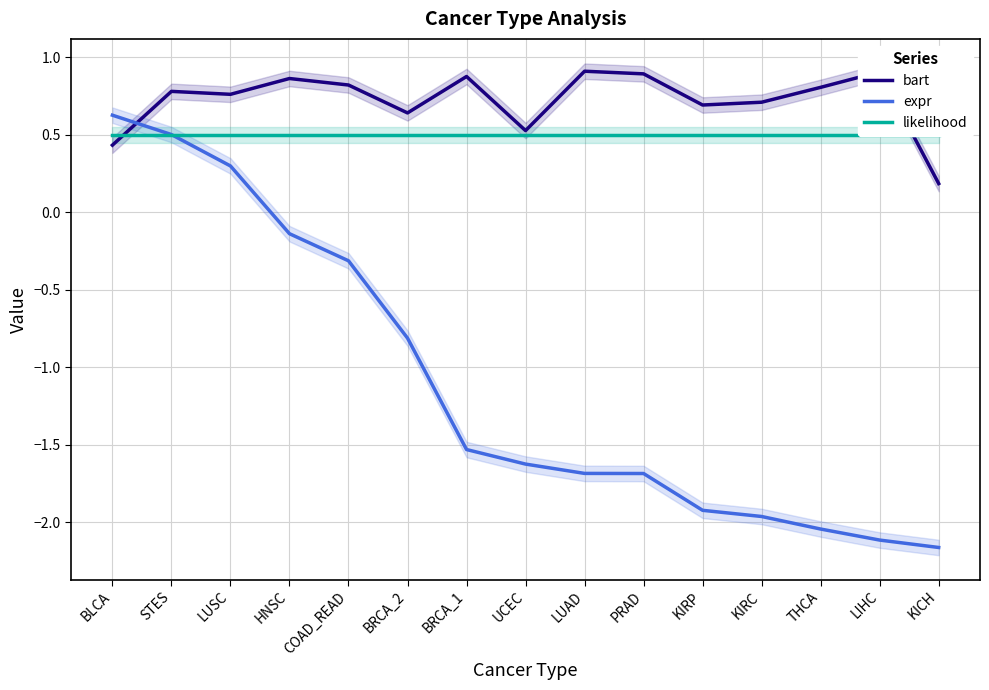

List the labels in order of bart value, smallest first.

KICH, BLCA, UCEC, BRCA_2, KIRP, KIRC, LUSC, STES, THCA, COAD_READ, HNSC, BRCA_1, PRAD, LIHC, LUAD